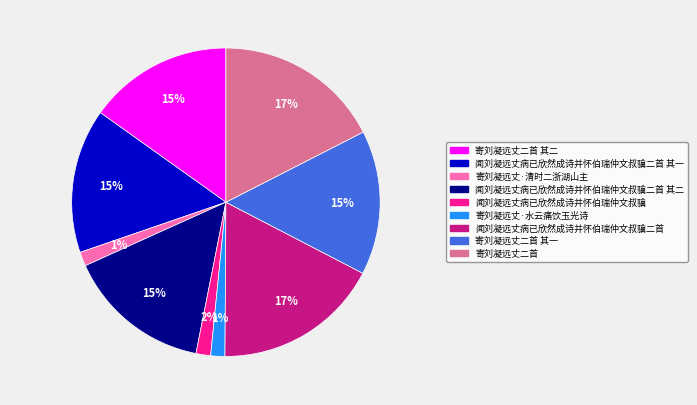

Is there a majority slice in this chart?

No